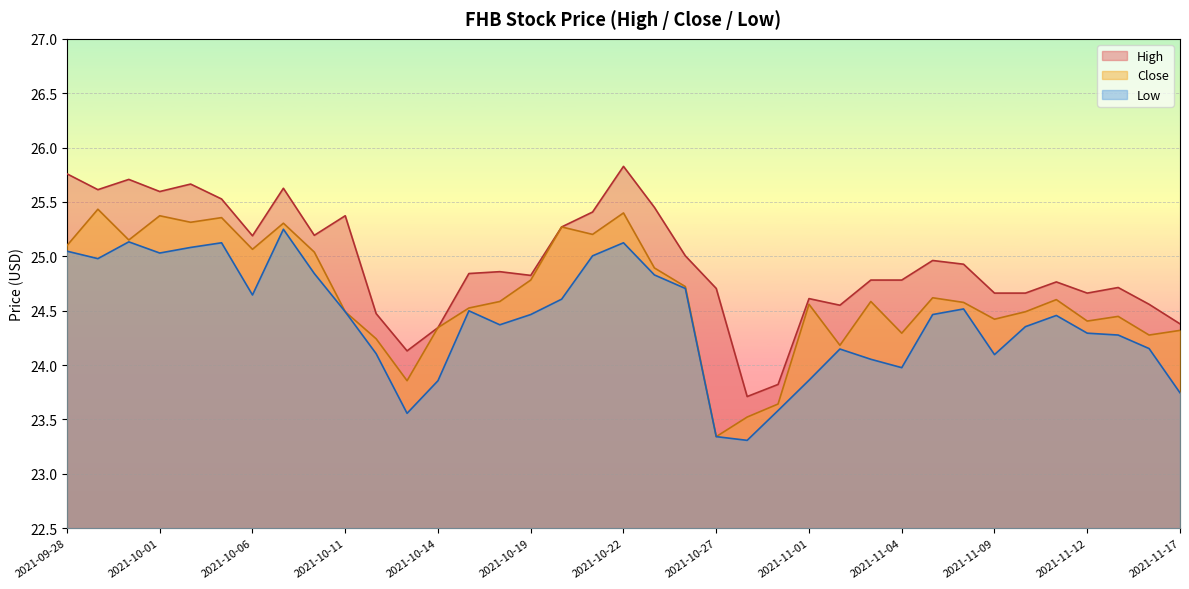

At which category is the sum across all series the highest?

2021-10-22